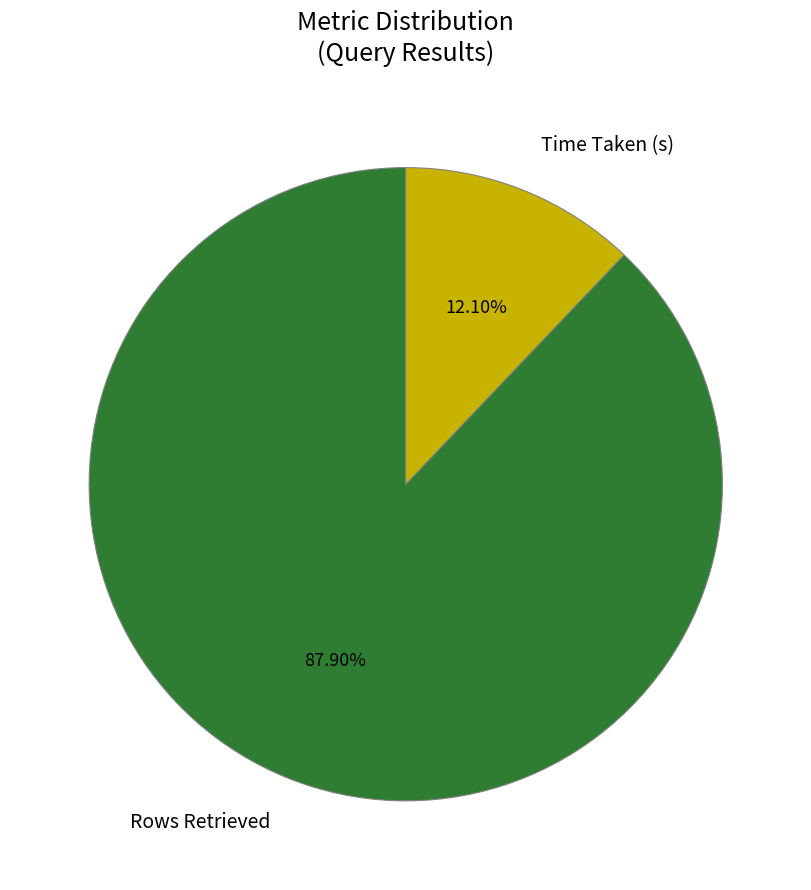

To the nearest percent, what portion does Rows Retrieved represent?

88%